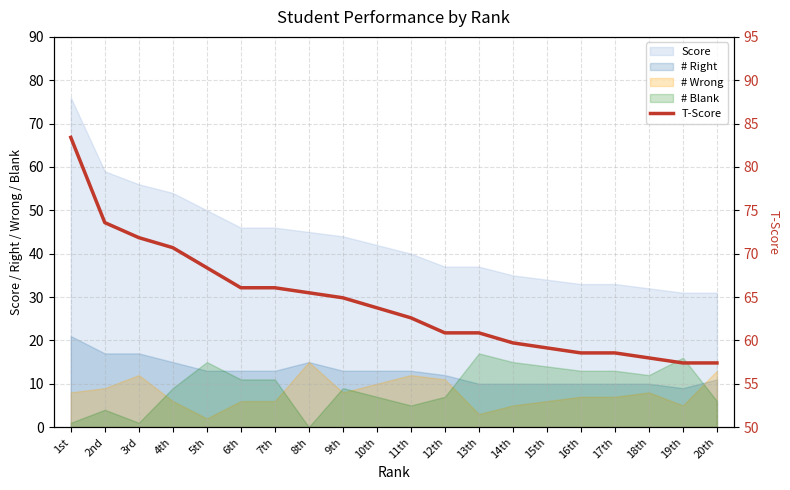

At which label does the data first exceed 63?

1st